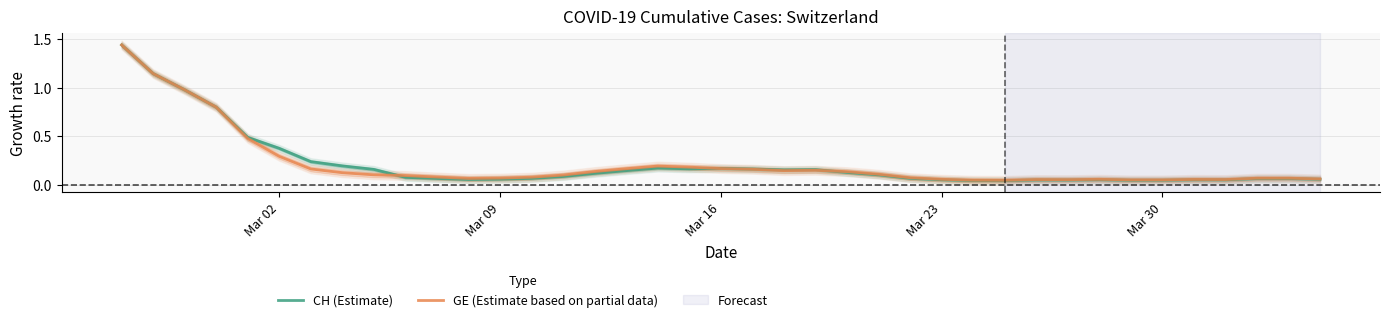

Does the chart have visible grid lines?

Yes